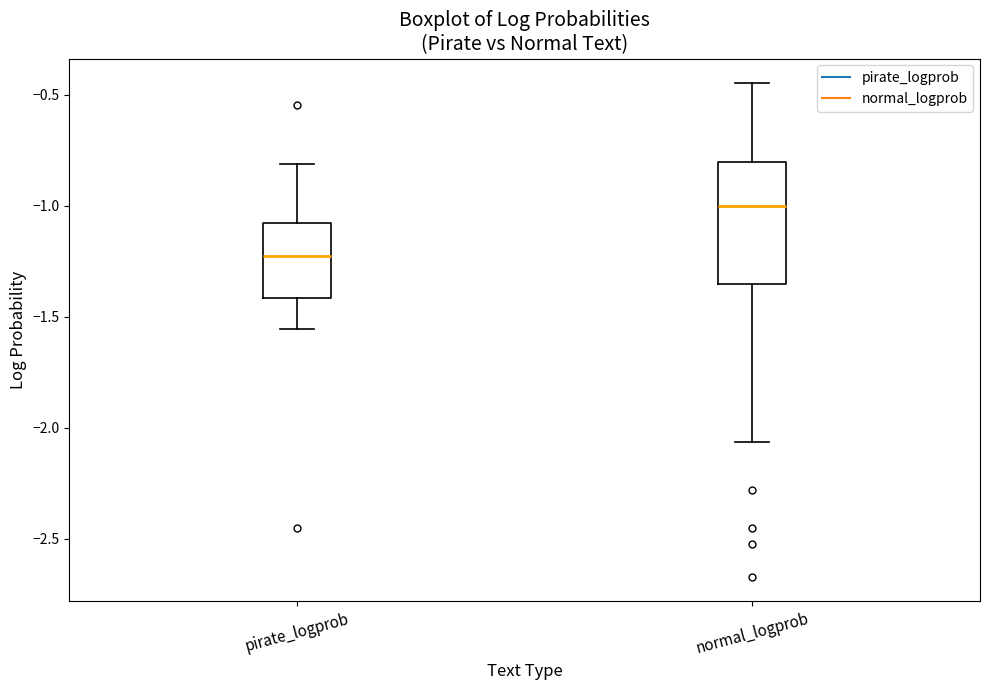

Reading left to right, transcribe this box plot: for each box, give where its median line is, the range the box spans, and where its two whiskers end, as read against the y-axis. The values are not printed on the chart, so give them approximately, as read against the axis.

pirate_logprob: median -1.25, box -1.40 to -1.10, whiskers -1.55 to -0.80
normal_logprob: median -1.00, box -1.35 to -0.80, whiskers -2.05 to -0.45